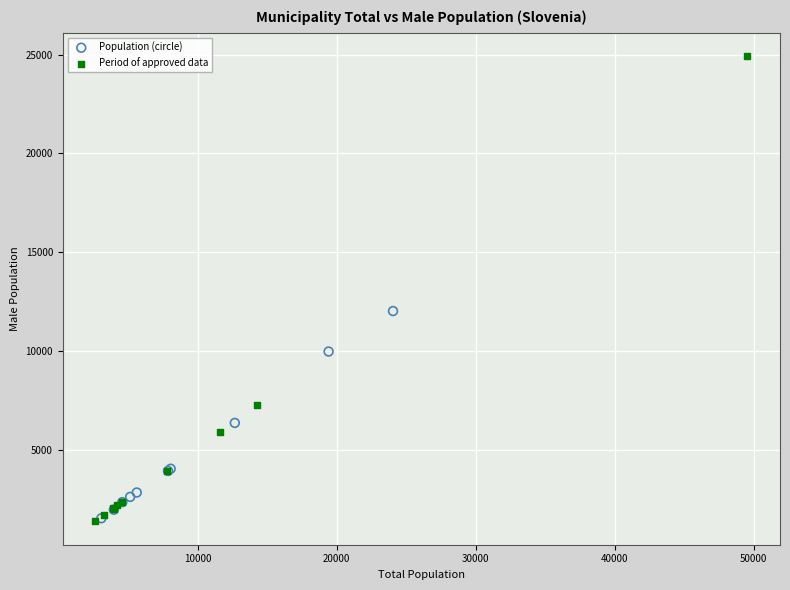

Which series has the largest Y range (max minus min)?

Period of approved data